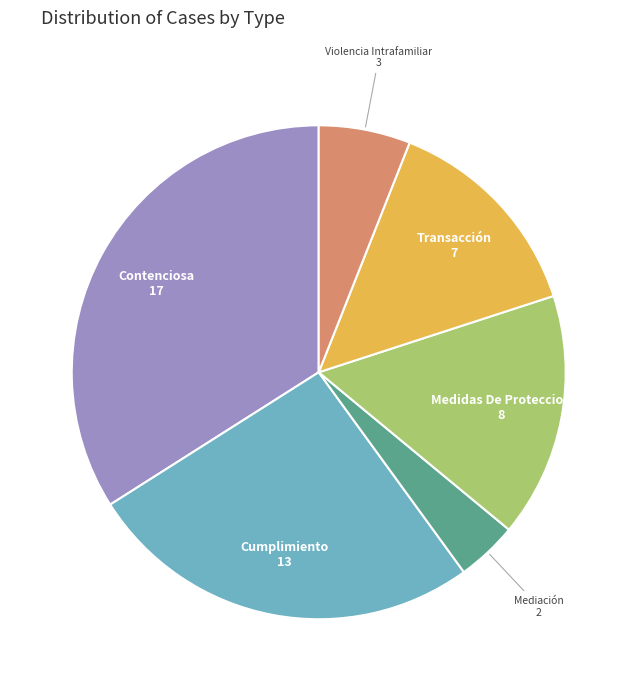

The Medidas De Proteccion slice represents 16% of the pie. True or false?

True